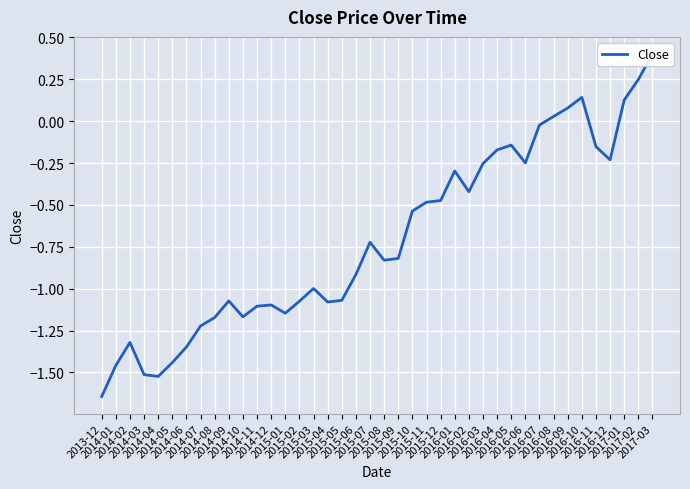

At which category does the data reach its first local peak?

2014-02